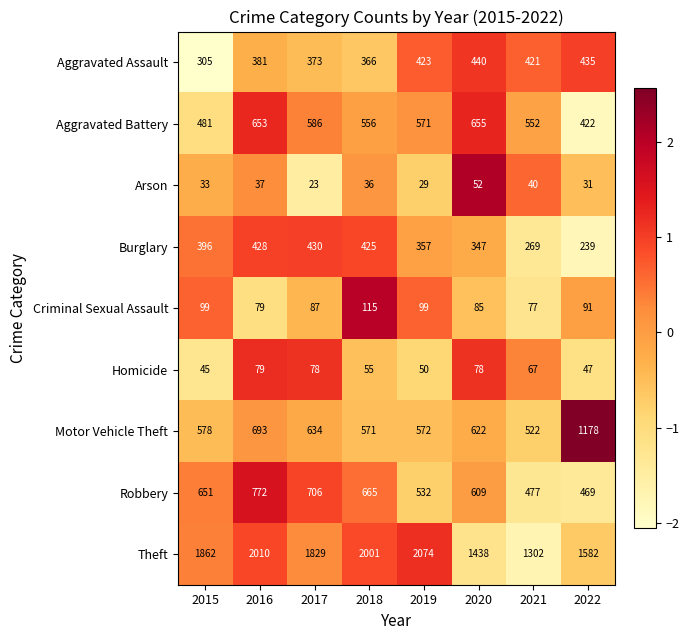

Which series has the largest range (max minus min)?

Theft